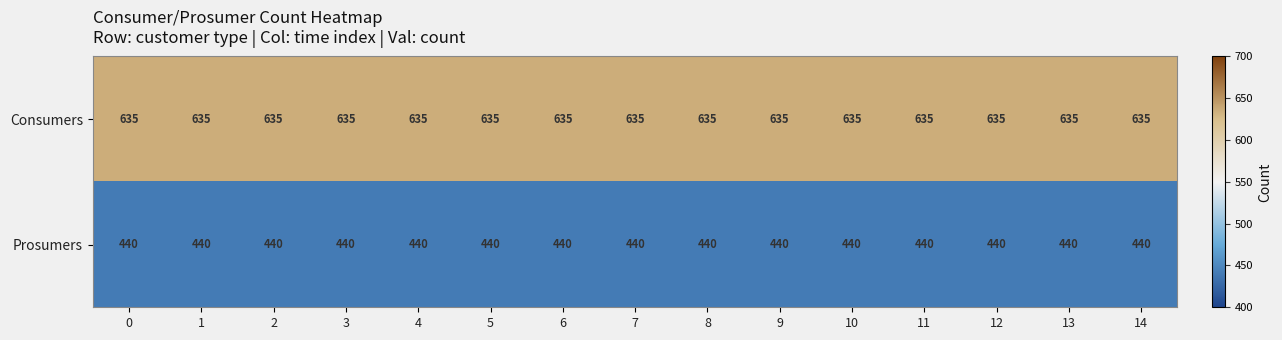

Rank the series by their maximum value, from lowest to highest.

Prosumers, Consumers